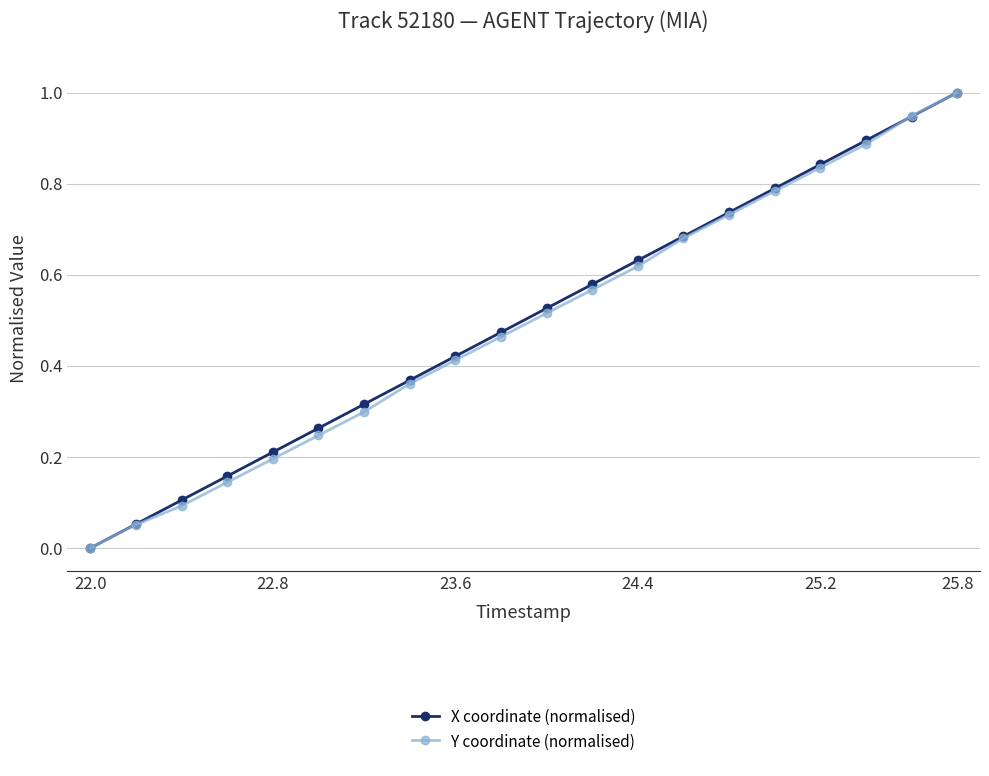

What is the maximum value for Y coordinate (normalised)?

1.0